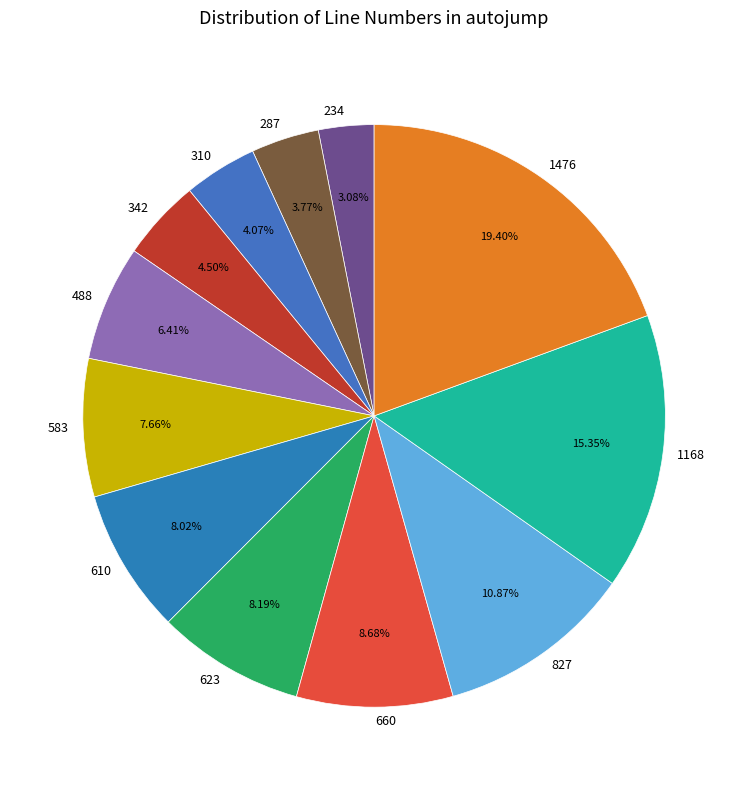

Do 310 and 234 together represent more than half of the pie?

No